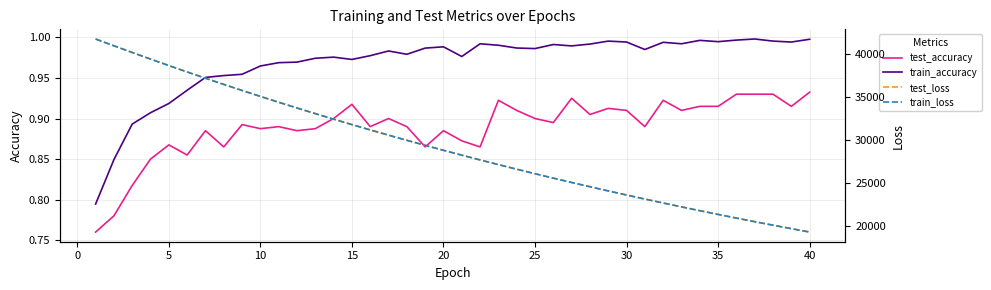

True or false: test_accuracy and train_accuracy cross at least once.

False